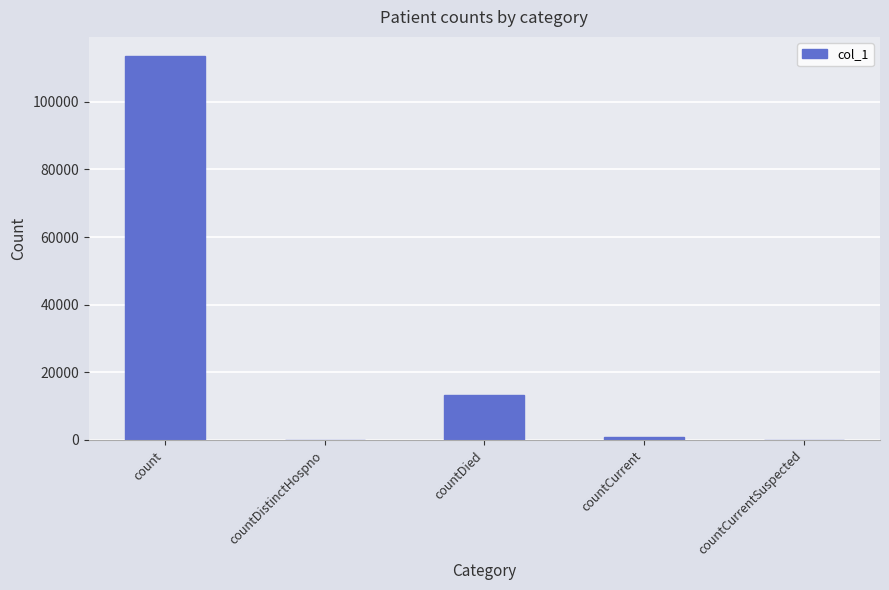

Reading left to right, what are all the values shown in this chart?

113523	0	13221	1024	0